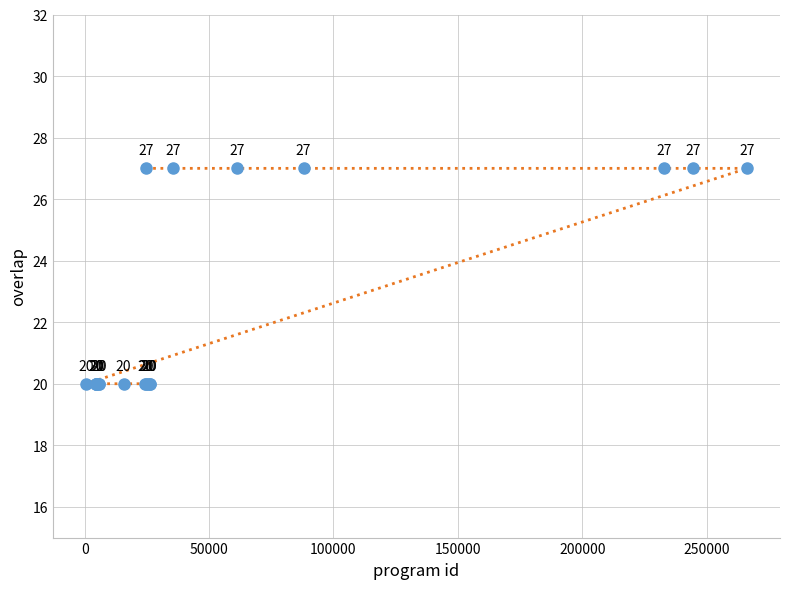

What is the value of the 9th point from the left?

20